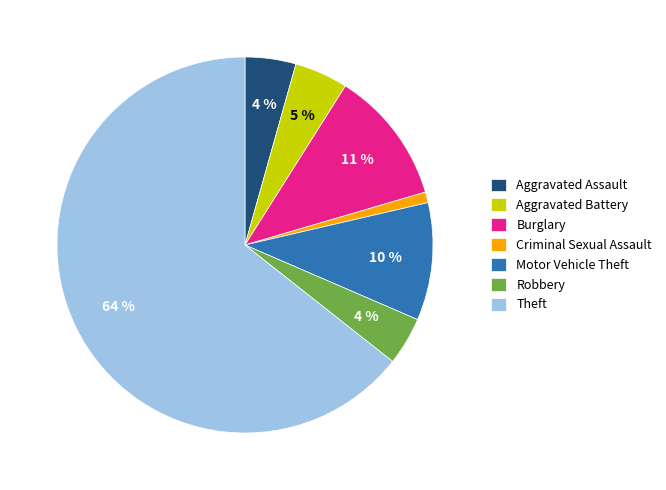

The Aggravated Battery slice represents 5% of the pie. True or false?

True